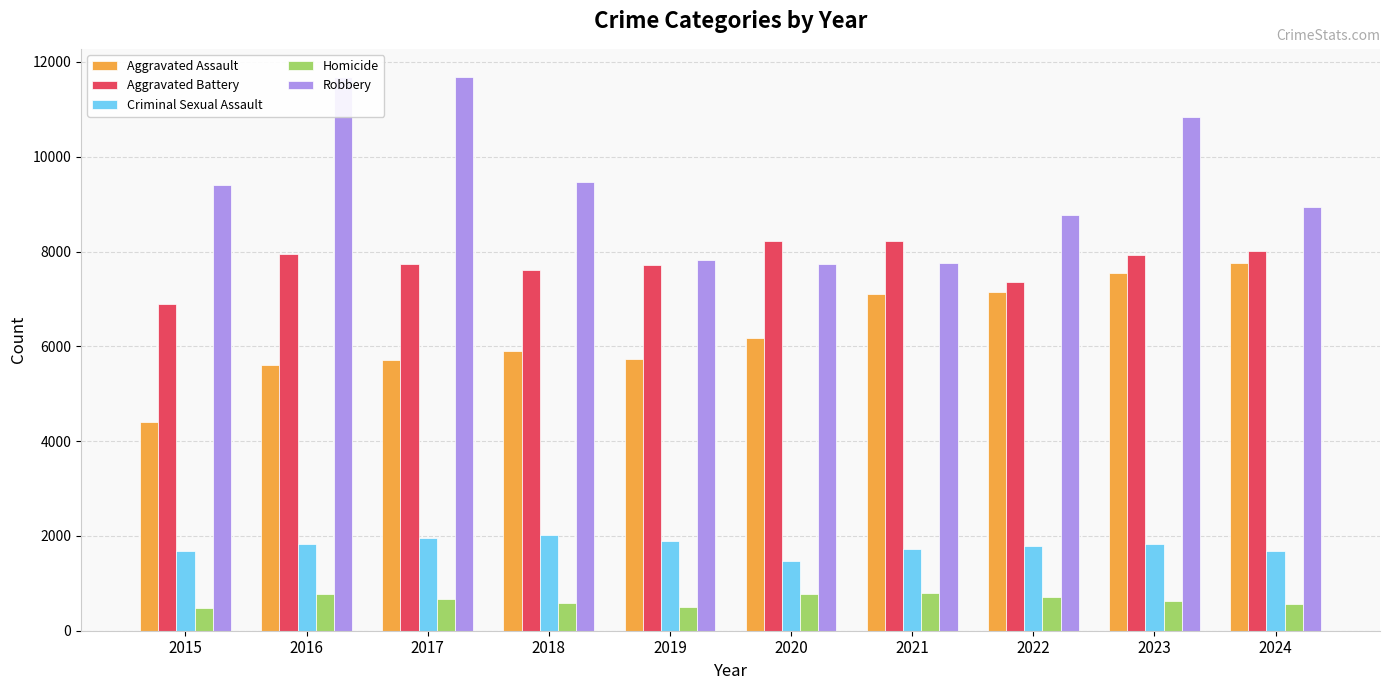

How many groups of bars are there?

10